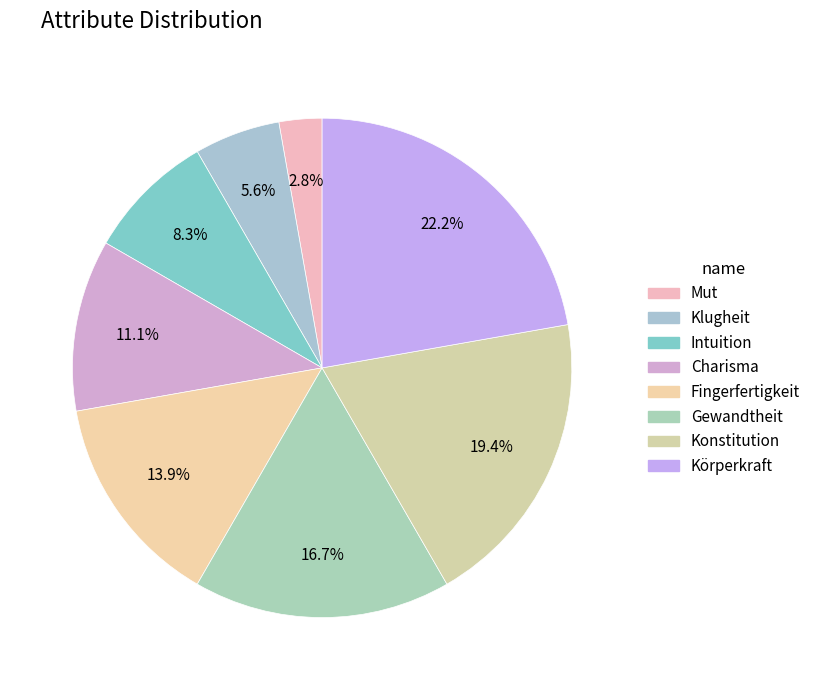

Count the number of slices in the pie.

8